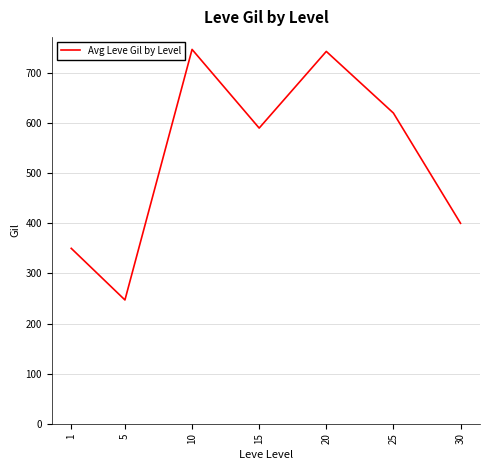

Reading left to right, what are all the values shown in this chart?

1=350	5=247	10=747	15=590	20=743	25=620	30=400